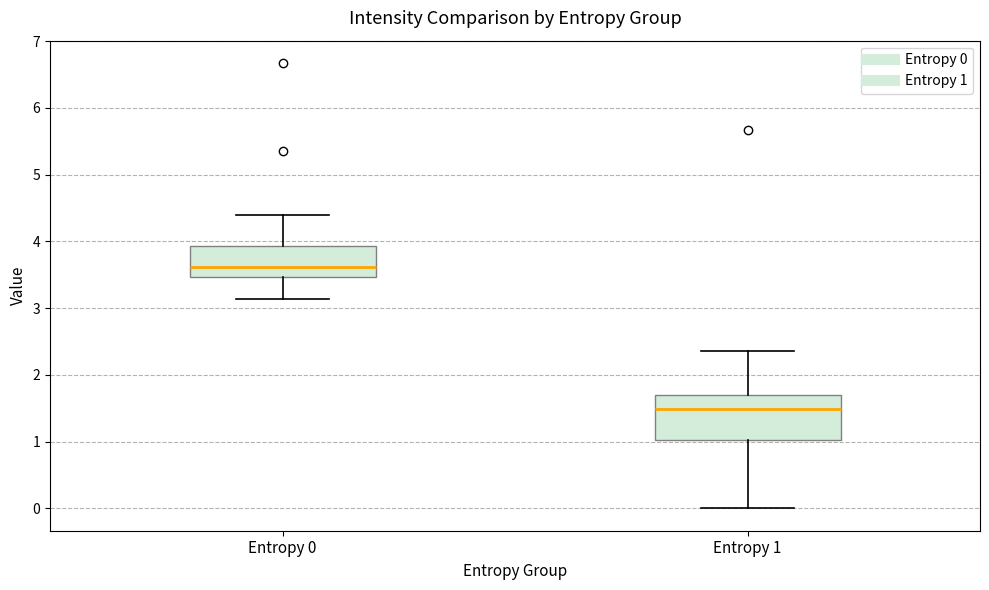

Which box has the highest median line?

Entropy 0